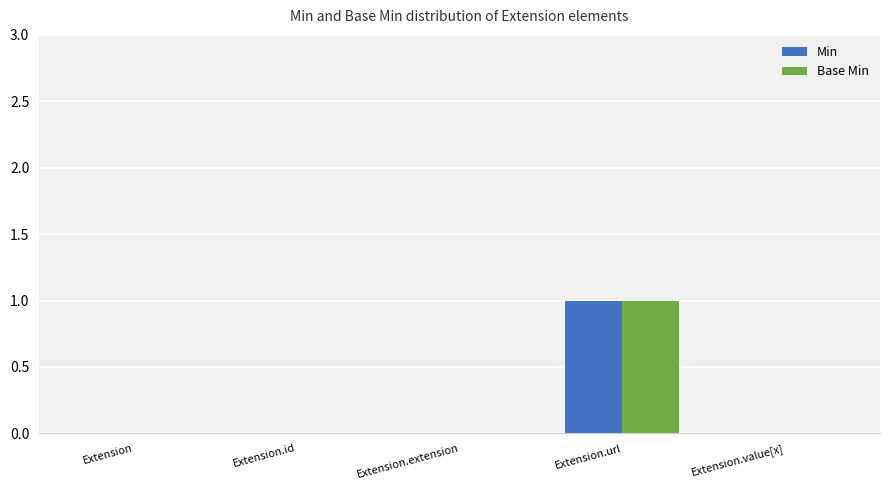

Is it true that Base Min equals 0 at Extension.id?

True